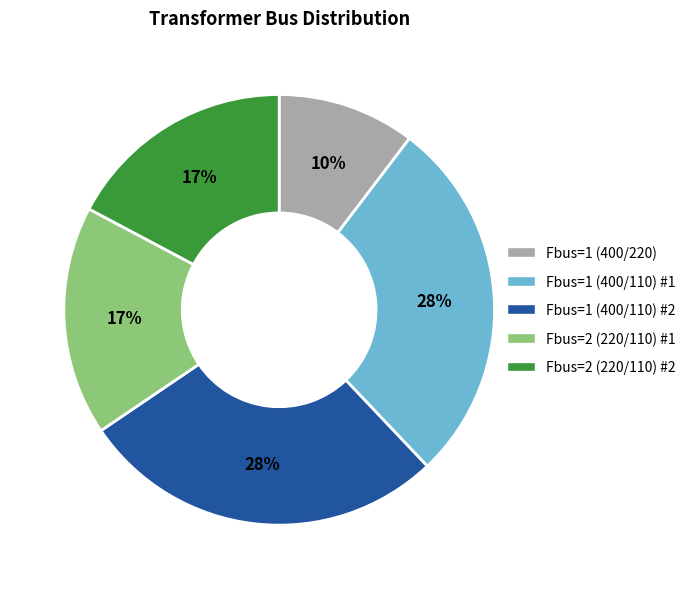

To the nearest percent, what is the average slice percentage?

20%